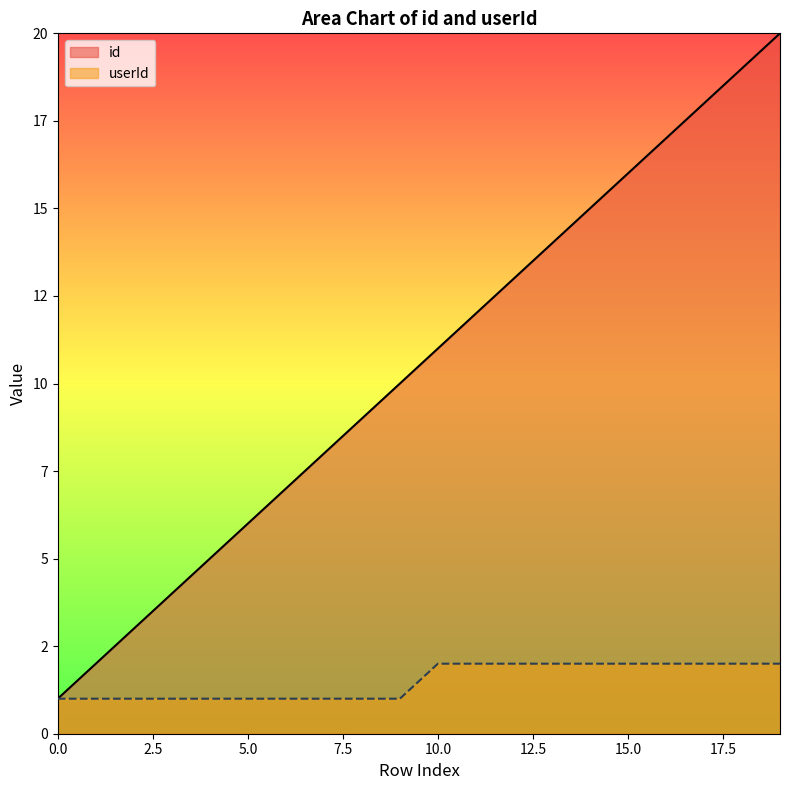

True or false: id and userId intersect in this chart.

False